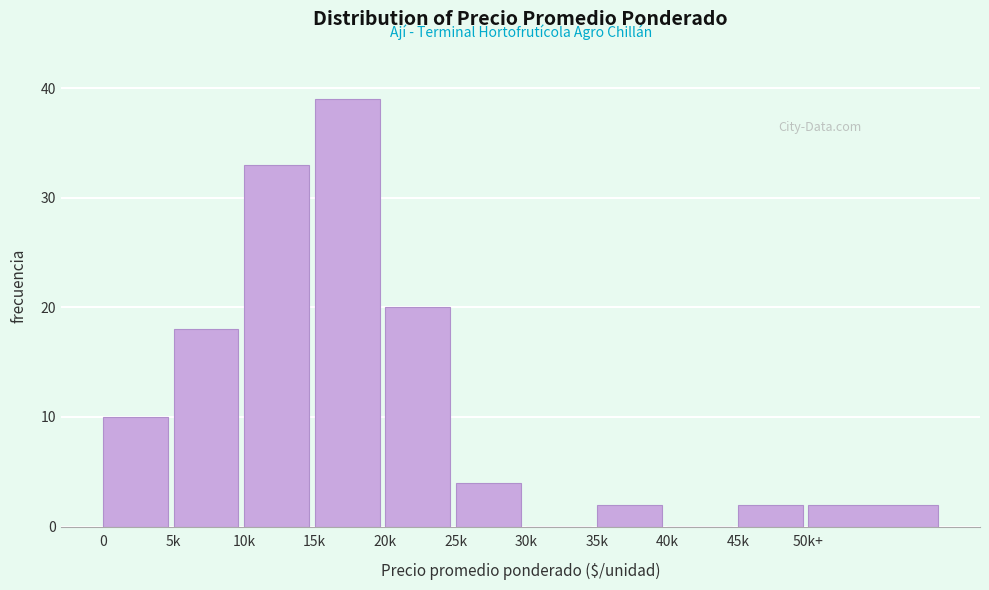

Reading left to right, transcribe all the data shown in this chart.

0=10	5k=18	10k=33	15k=39	20k=20	25k=4	30k=0	35k=2	40k=0	45k=2	50k+=2